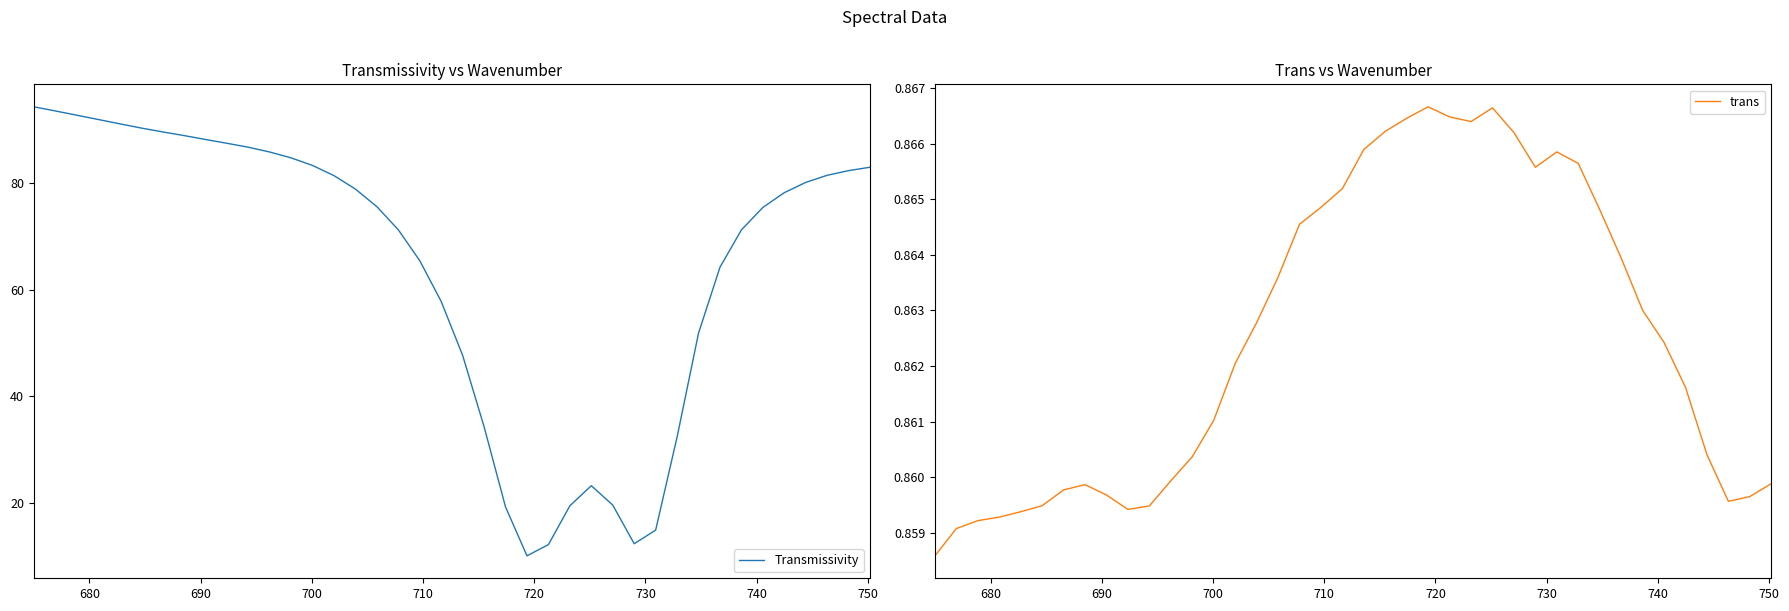

At how many categories does at least one series exceed 46?

30